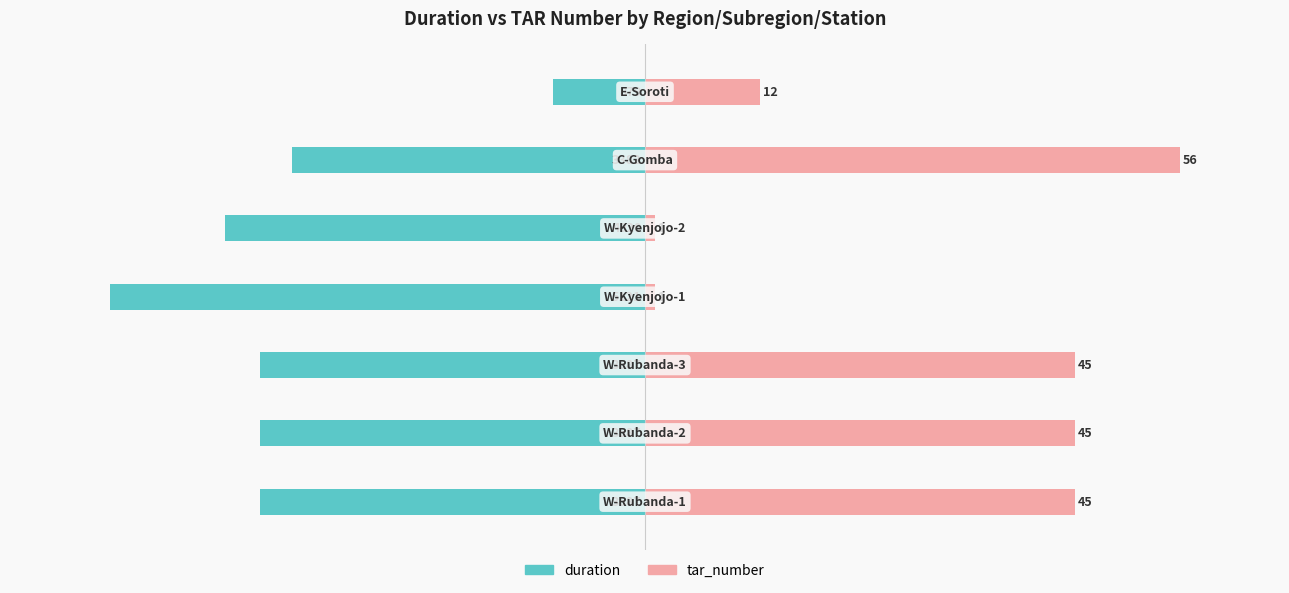

What are all the series names shown in the legend?

duration, tar_number